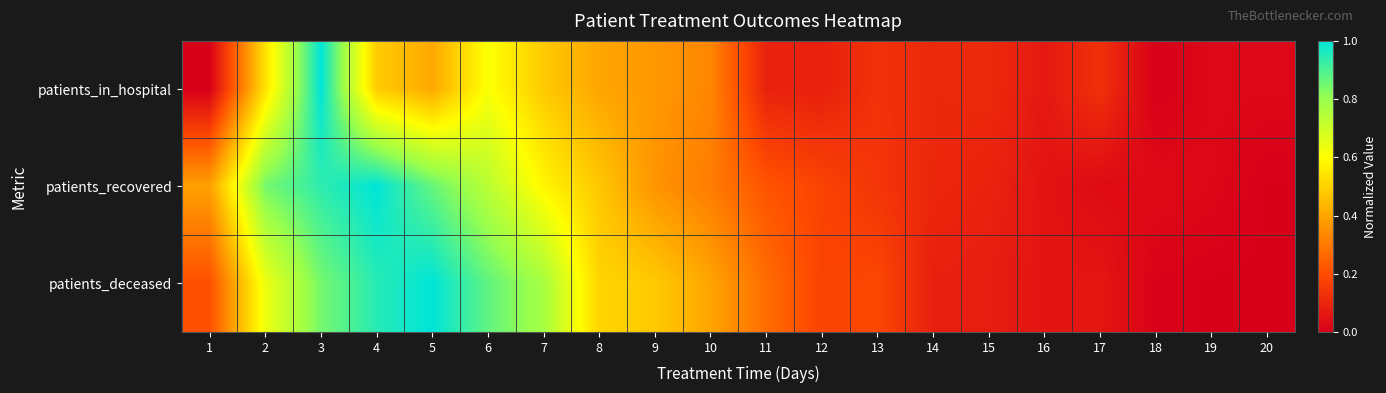

Reading left to right, what are all the values shown in this chart?

patients_in_hospital: 1=0.0	2=0.5	3=1.0	4=0.5	5=0.4	6=0.6	7=0.5	8=0.4	9=0.4	10=0.3	11=0.1	12=0.1	13=0.1	14=0.1	15=0.1	16=0.1	17=0.1	18=0.0	19=0.0	20=0.0
patients_recovered: 1=0.4	2=0.8	3=0.9	4=1.0	5=0.9	6=0.7	7=0.6	8=0.5	9=0.4	10=0.3	11=0.2	12=0.2	13=0.1	14=0.1	15=0.1	16=0.1	17=0.0	18=0.0	19=0.0	20=0.0
patients_deceased: 1=0.2	2=0.6	3=0.8	4=0.9	5=1.0	6=0.9	7=0.8	8=0.5	9=0.5	10=0.4	11=0.3	12=0.2	13=0.2	14=0.1	15=0.1	16=0.1	17=0.1	18=0.0	19=0.0	20=0.0